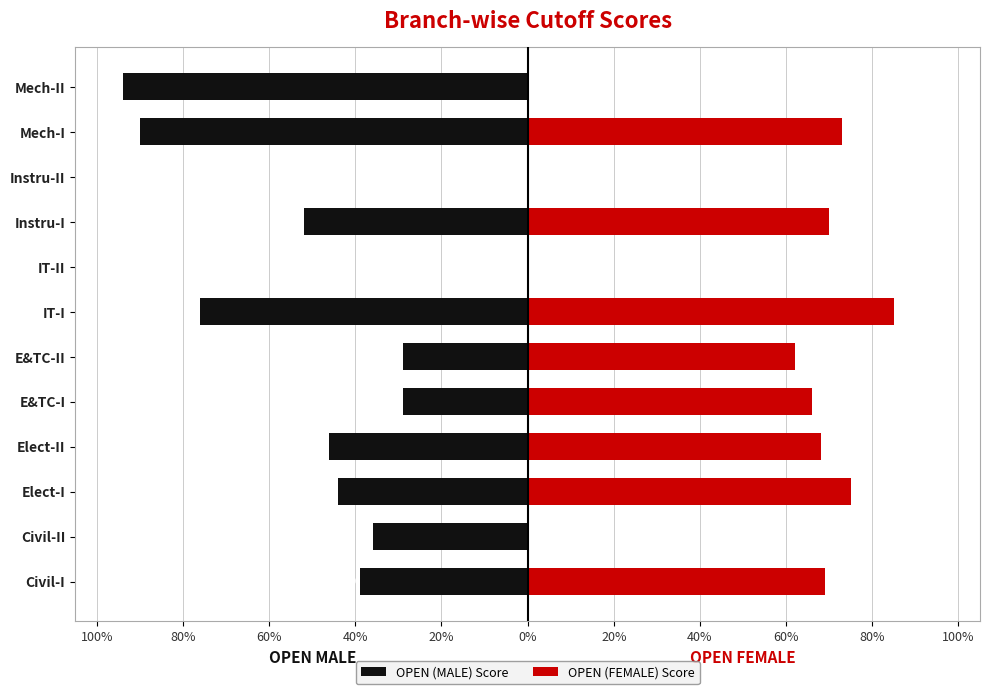

What is the maximum value shown in the chart?

85.0